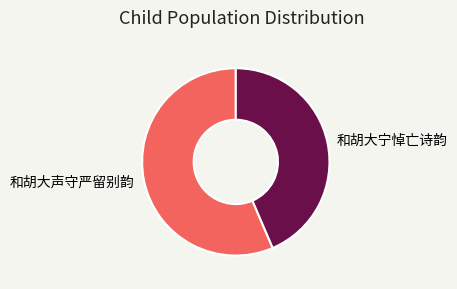

Is it true that 和胡大宁悼亡诗韵 is 44% of the pie?

True